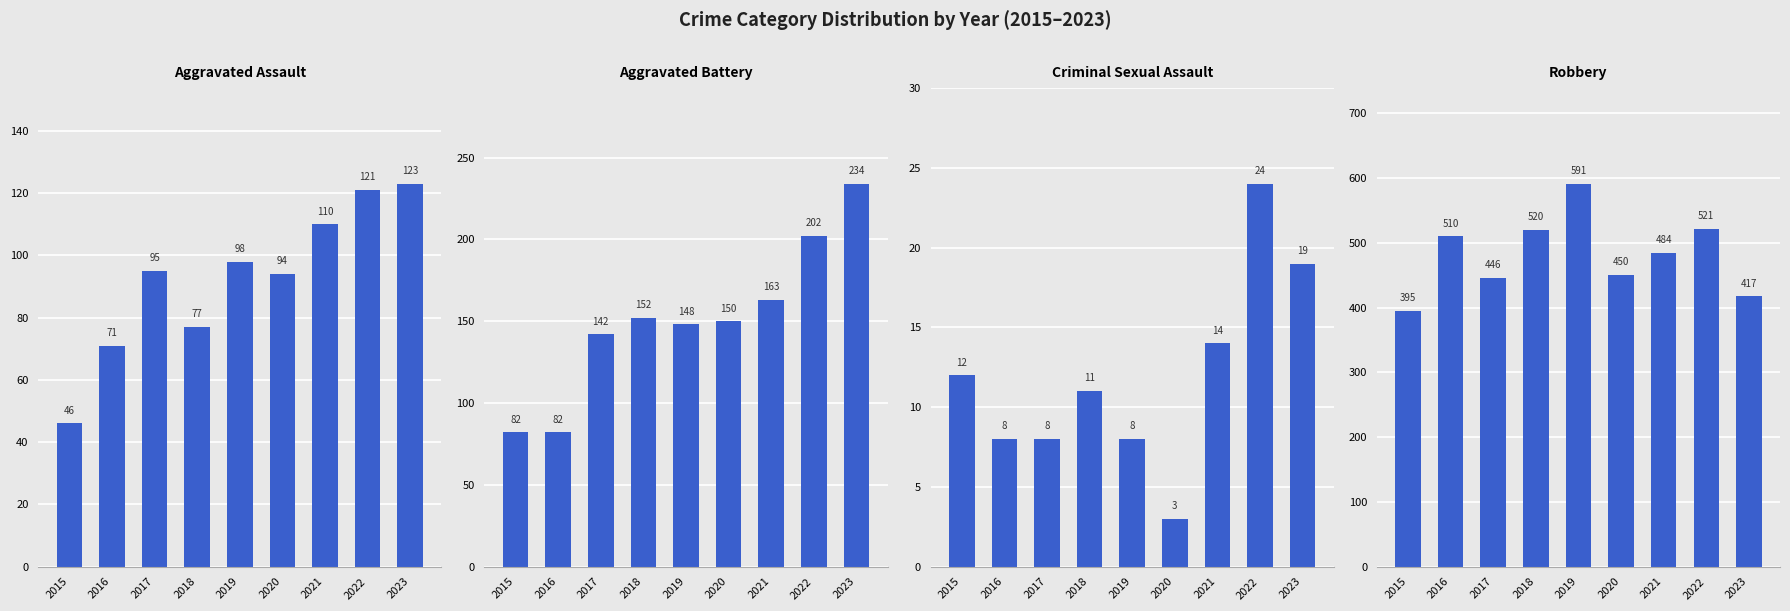

Which label corresponds to the smallest value in the chart?

2020